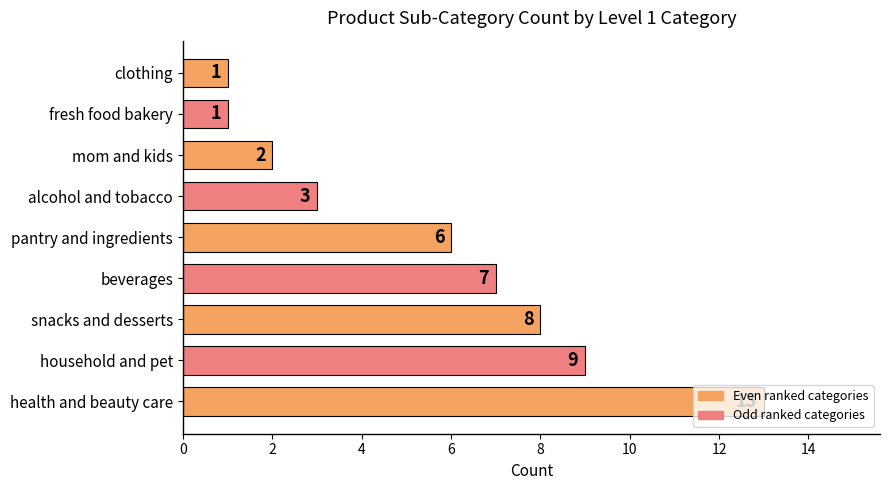

Is it true that the value at alcohol and tobacco is 3?

True